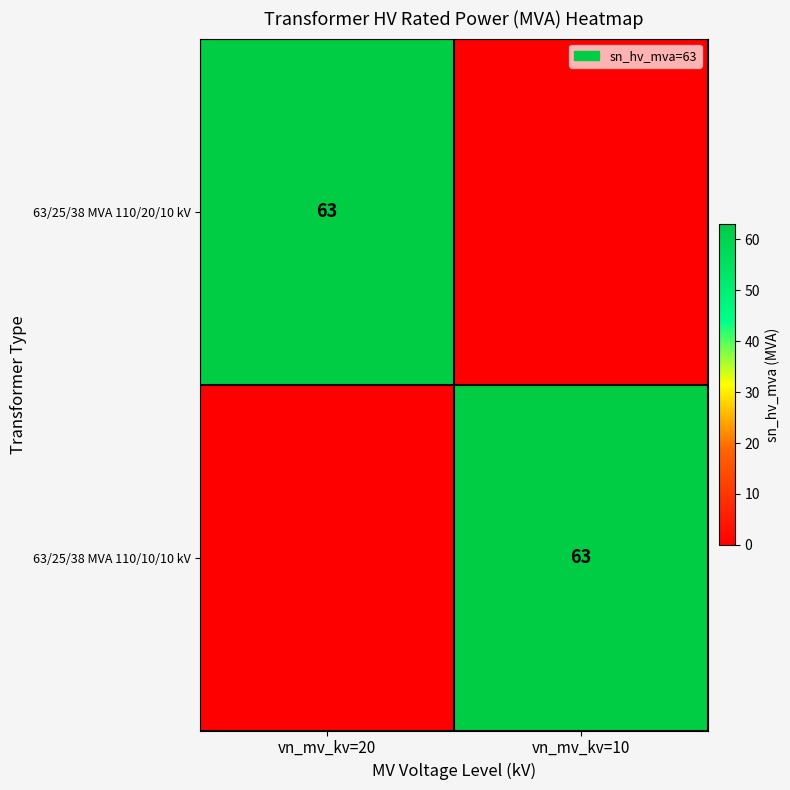

The value of 63/25/38 MVA 110/10/10 kV at vn_mv_kv=10 is 34. True or false?

False